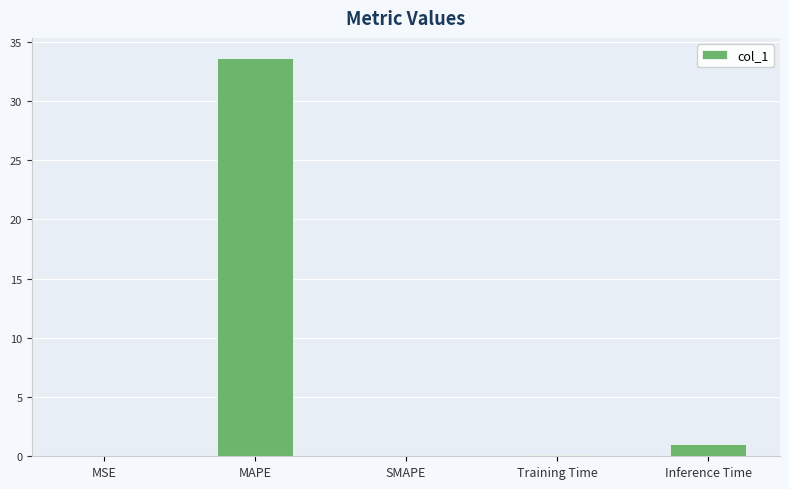

Where is the data nearest to the value 16?

Inference Time